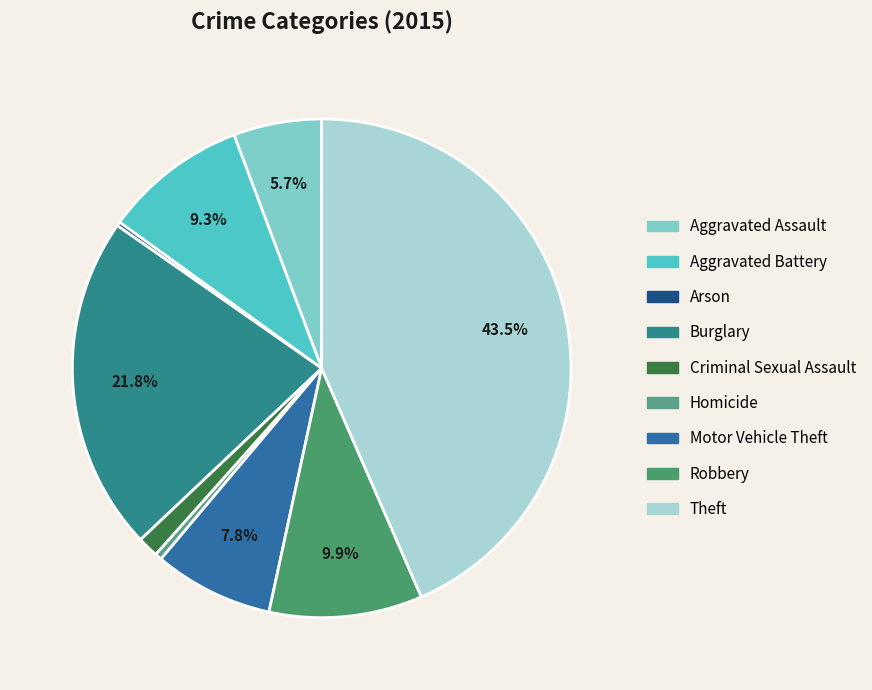

Which slice is the largest?

Theft